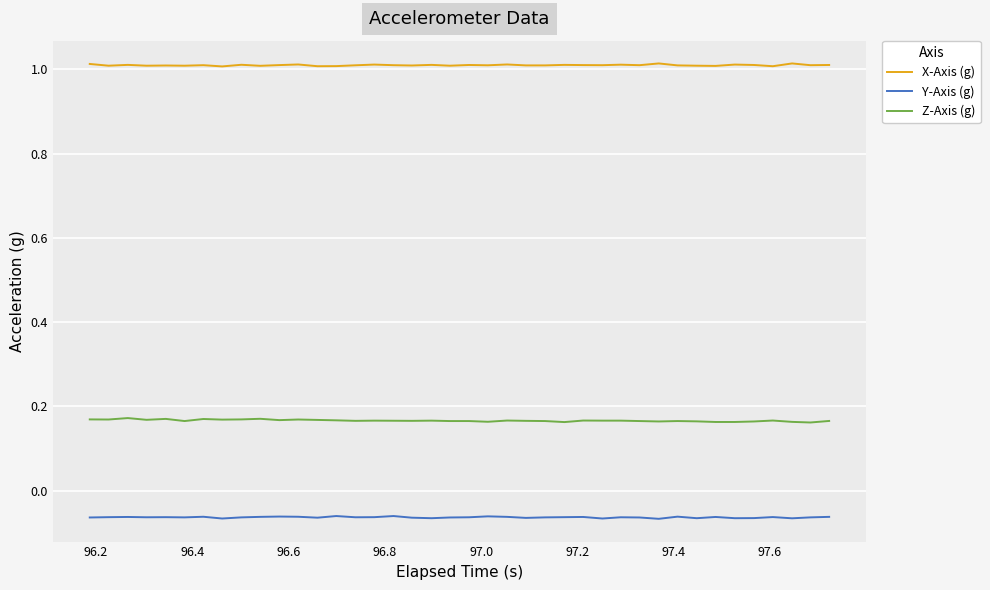

True or false: Z-Axis (g) and Y-Axis (g) cross at least once.

False